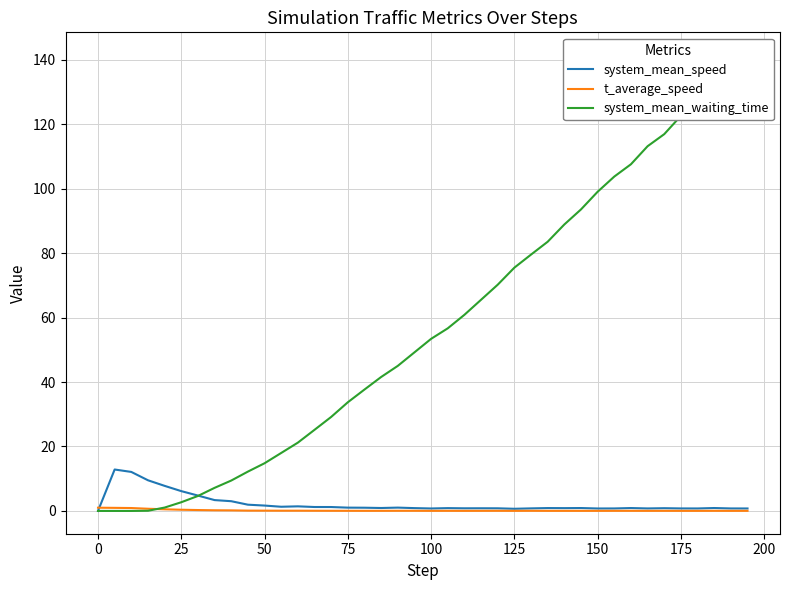

Is this an area chart (filled region under the line)?

No